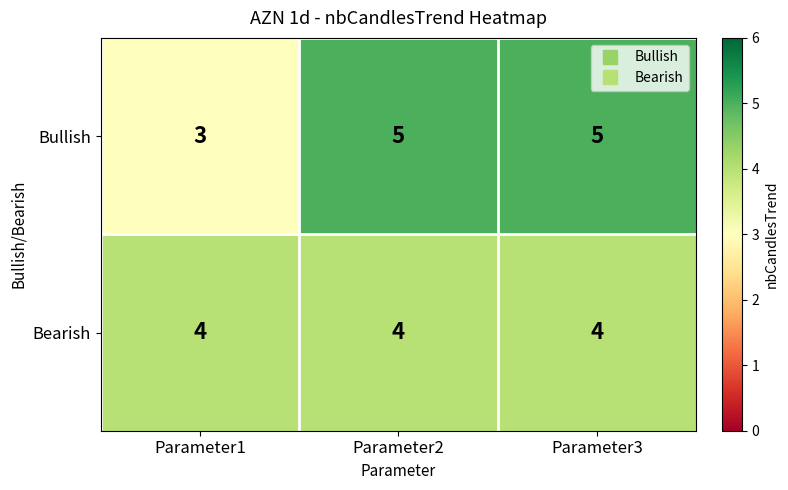

Which category has the lowest value in the Bullish series?

Parameter1